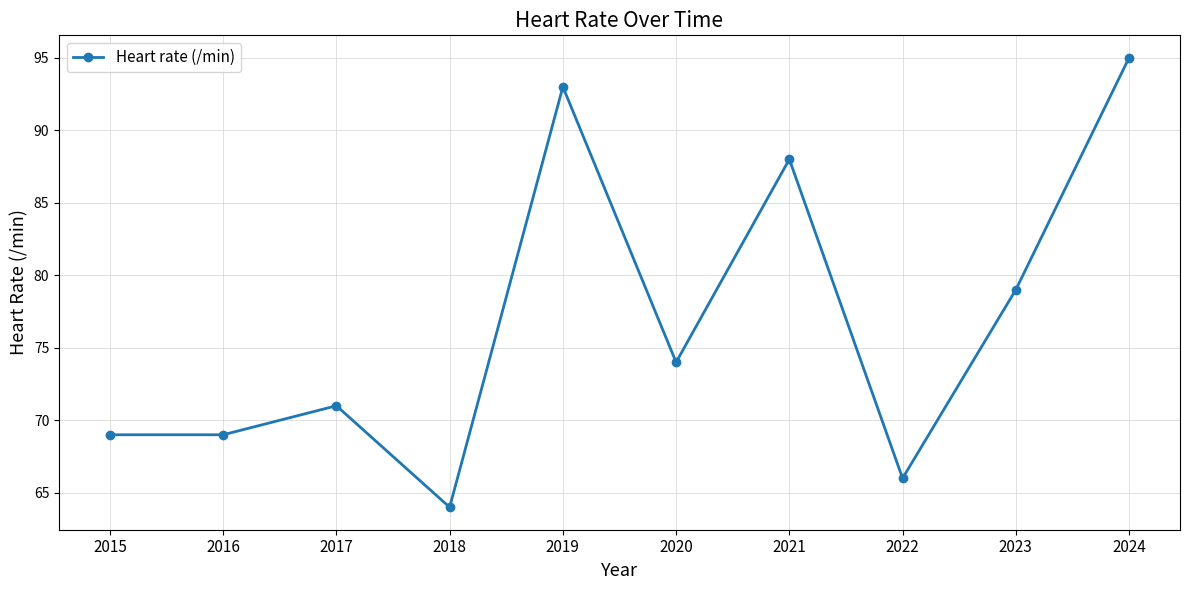

True or false: the data has more than 0 interior local peaks.

True